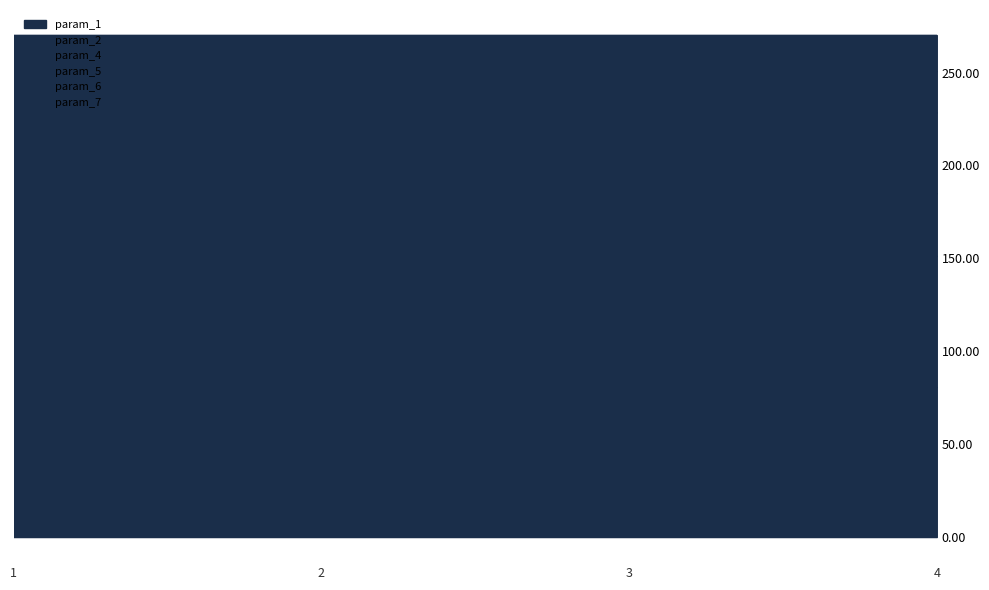

How many distinct data groups are displayed?

4